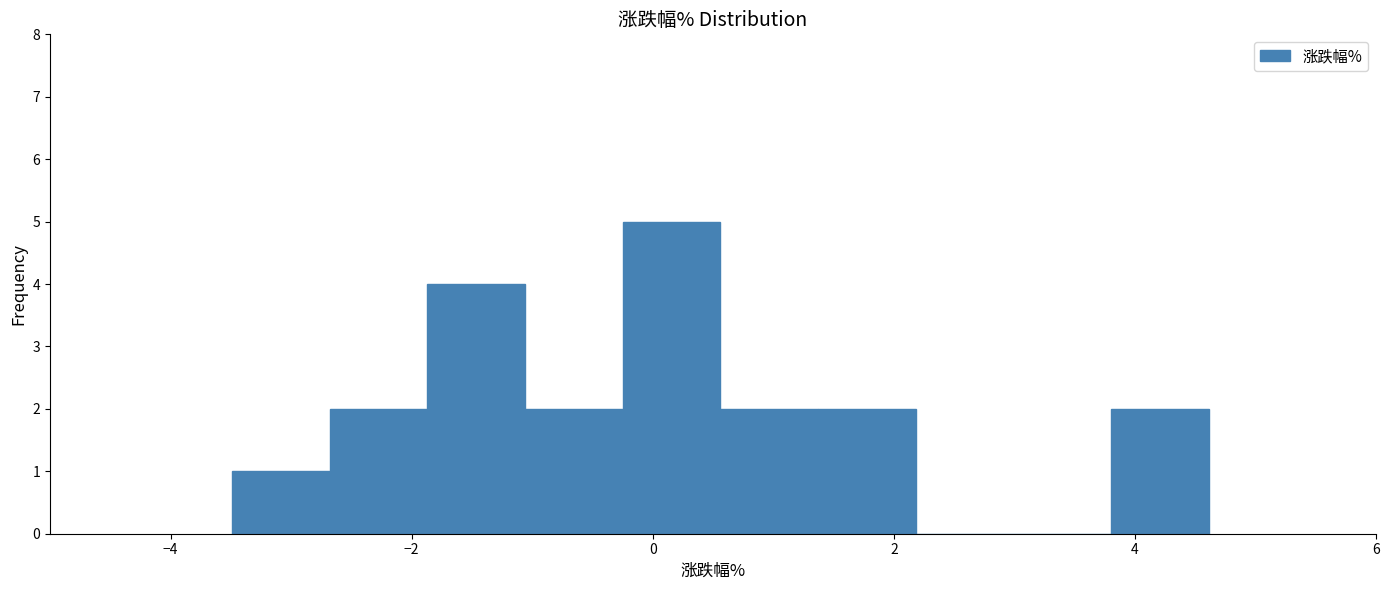

Reading left to right, list every bar in this chart as the range it spans on the x-axis followed by its height. Neither the bar edges nor the heights are printed on the chart, so give them approximately, as read against the axes.

-3.4 to -2.6: 1
-2.6 to -1.8: 2
-1.8 to -1.0: 4
-1.0 to -0.2: 2
-0.2 to 0.6: 5
0.6 to 1.4: 2
1.4 to 2.2: 2
2.2 to 3.0: 0
3.0 to 3.8: 0
3.8 to 4.6: 2